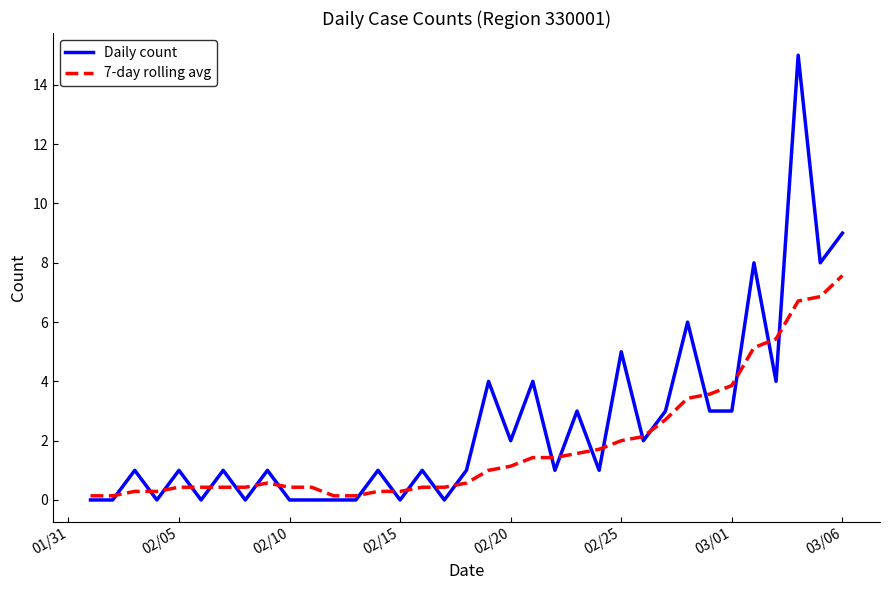

What is the maximum value for 7-day rolling avg?

7.6